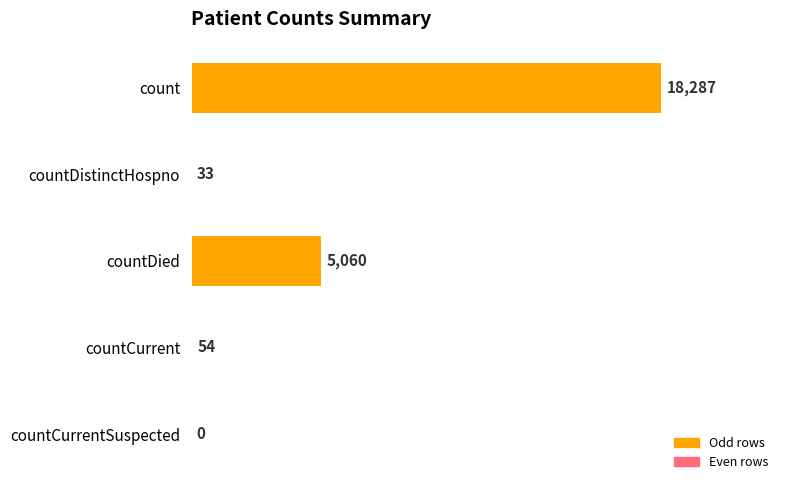

What is the greatest value displayed?

18287